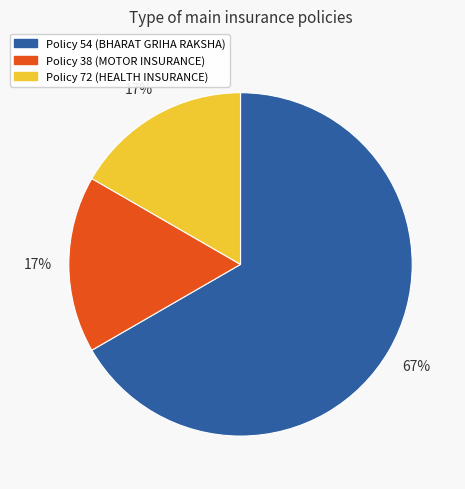

Which category has the biggest portion of the pie?

Policy 54 (BHARAT GRIHA RAKSHA)